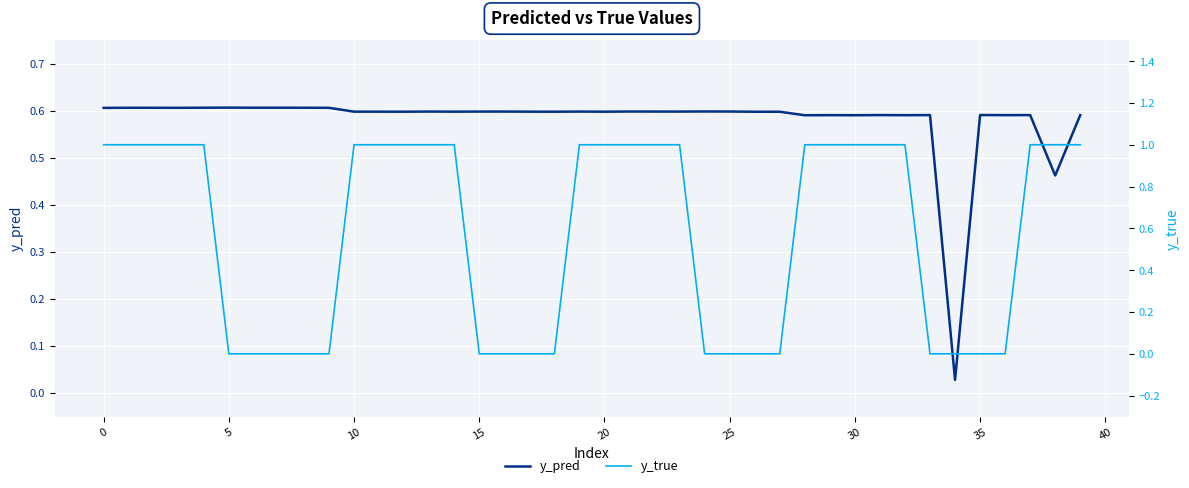

What is the average value of the y_pred series?

0.6